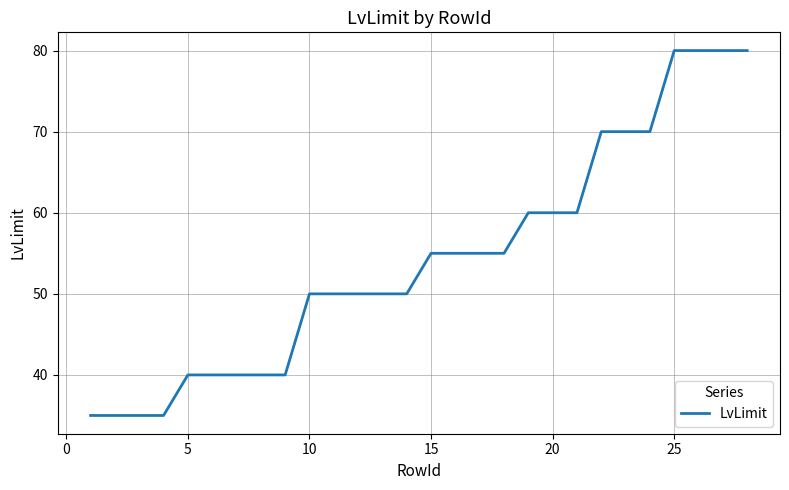

What is the difference between the maximum and minimum values?

45